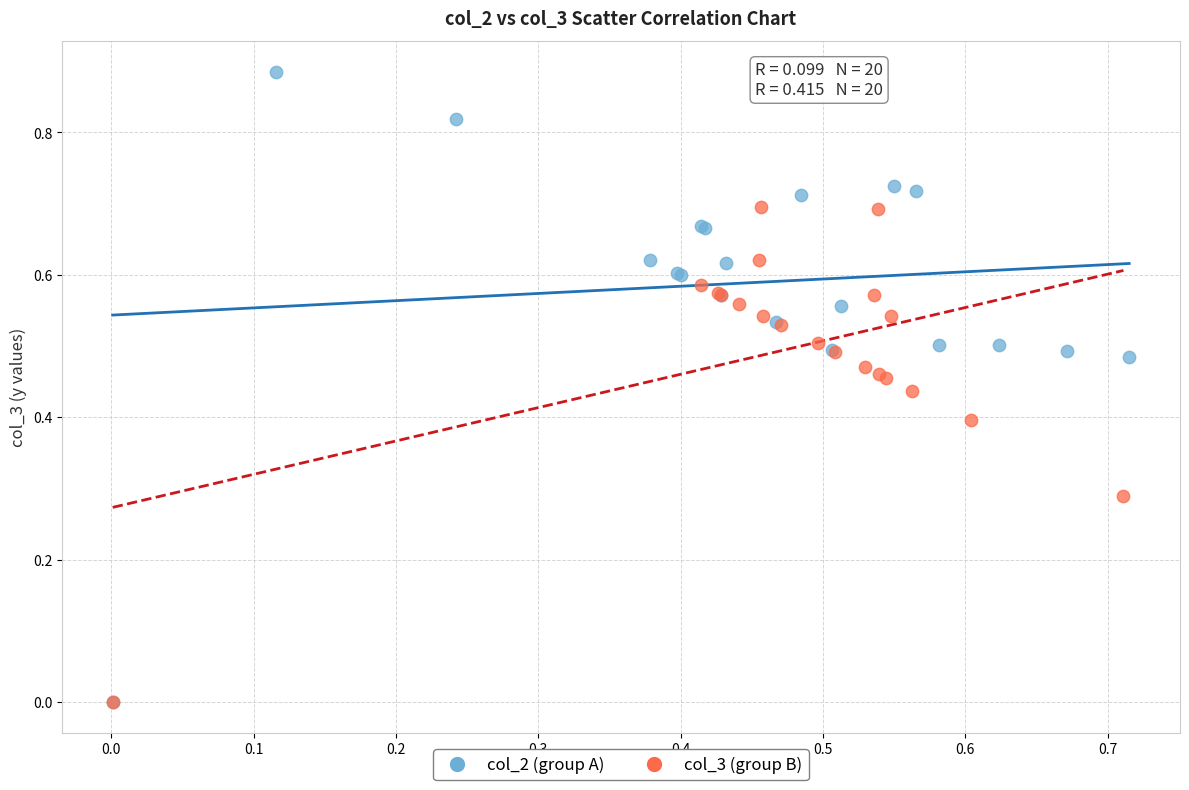

What are all the series names shown in the legend?

col_2 (group A), col_3 (group B)